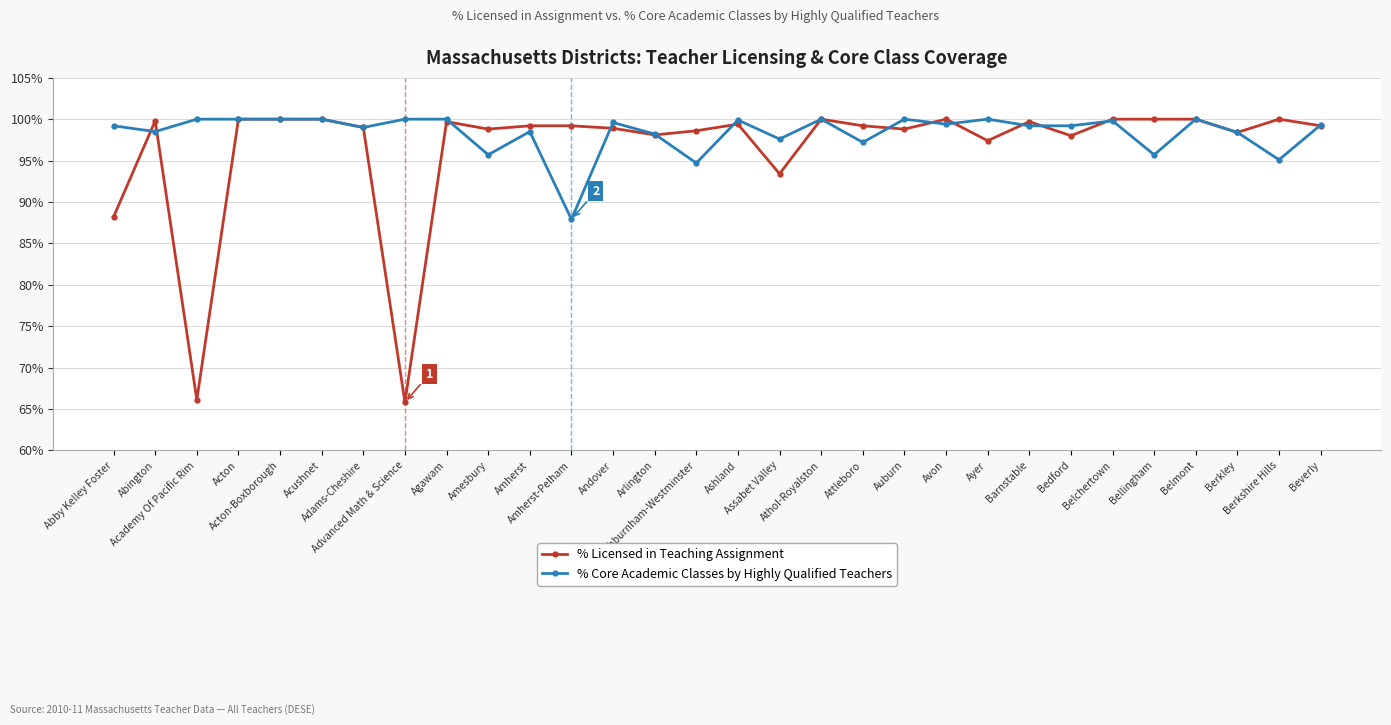

True or false: % Licensed in Teaching Assignment has more than 2 interior local peaks.

True